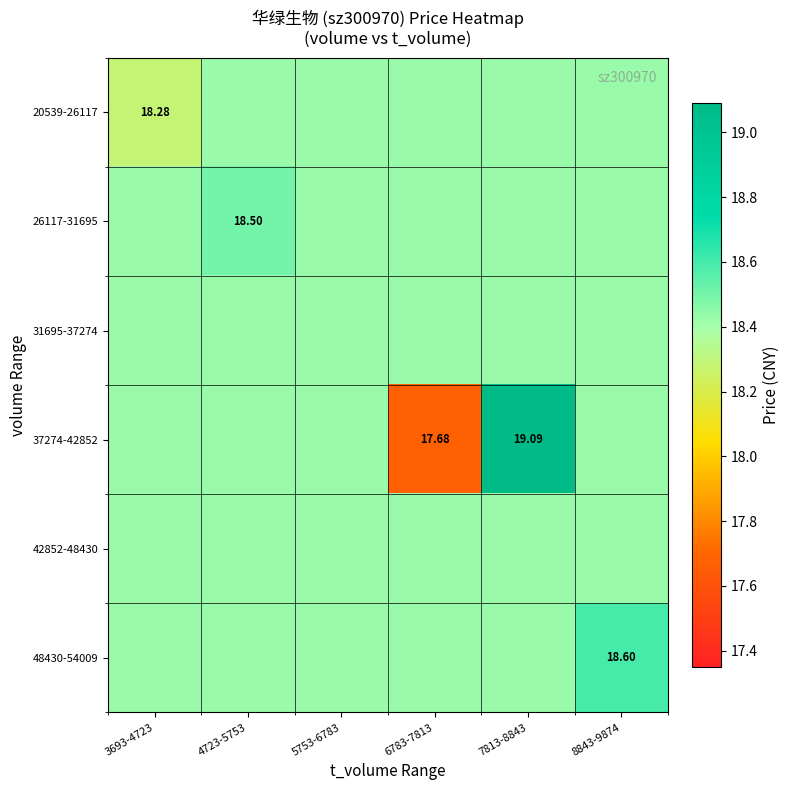

Between 4723-5753 and 6783-7813, which series saw the biggest shift?

37274-42852